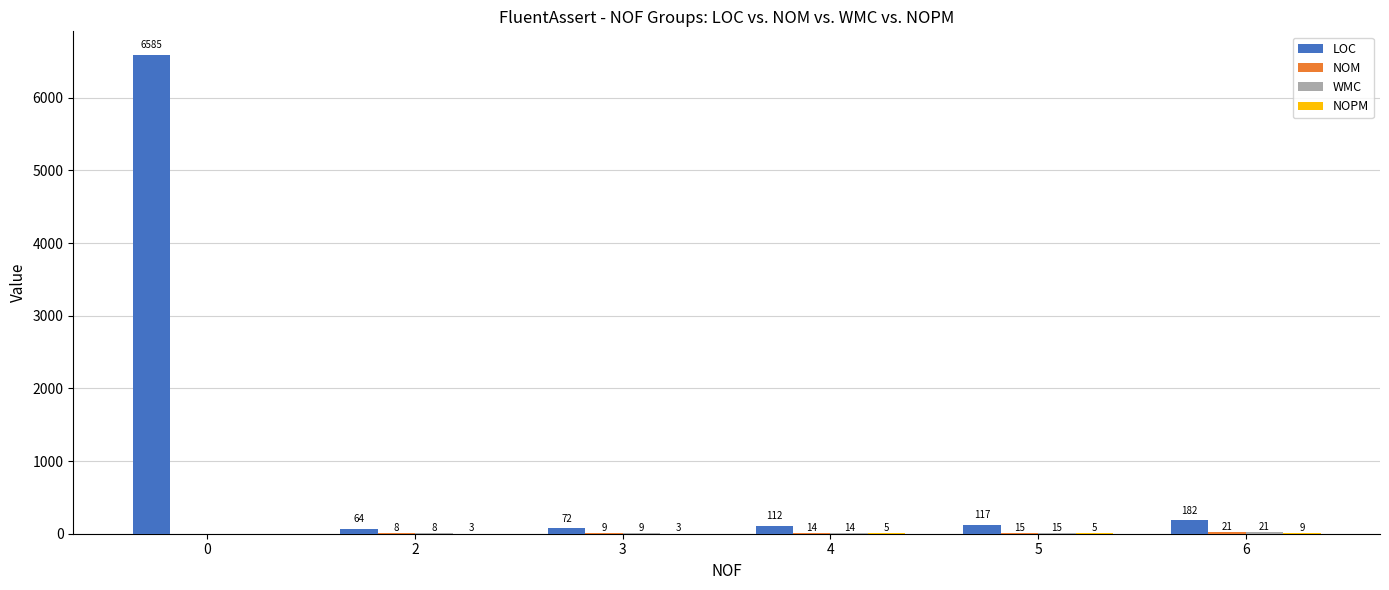

What is the approximate value of LOC at 4, to the nearest 50?

100